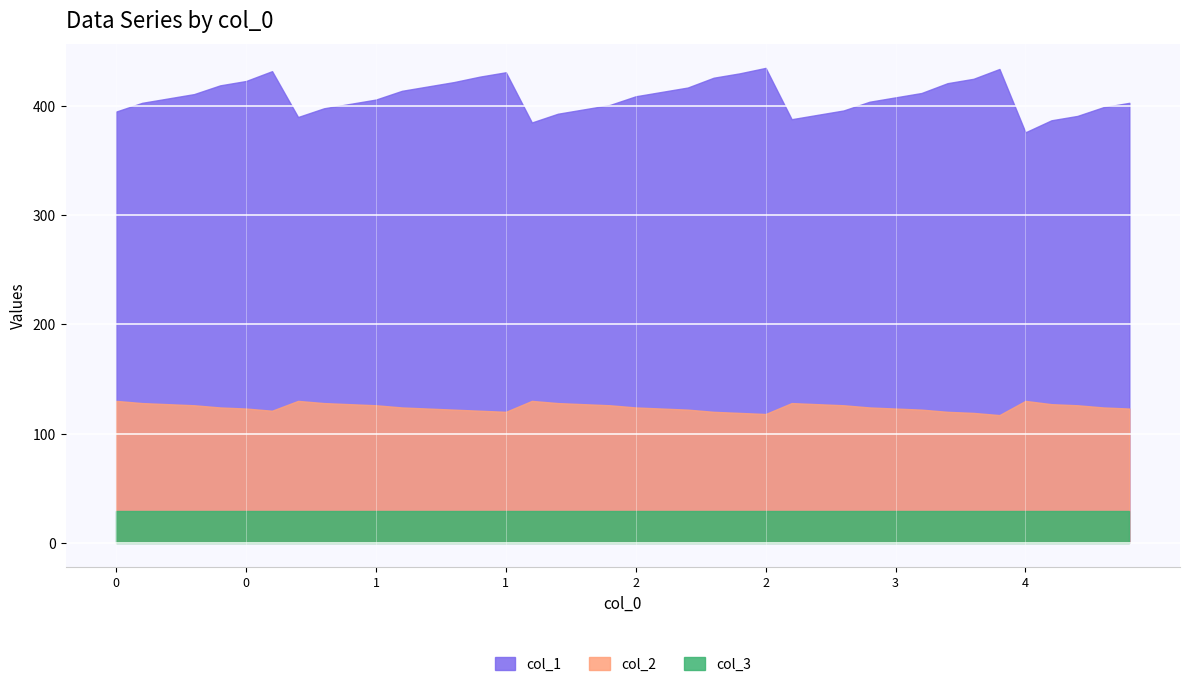

Reading right to left, extract all data points from this chart.

col_1: 4=403	4=399	4=391	4=387	4=376	3=434	3=425	3=421	3=412	3=408	3=404	3=396	3=392	3=388	2=435	2=430	2=426	2=417	2=413	2=409	2=401	2=397	2=393	2=385	1=431	1=427	1=422	1=418	1=414	1=406	1=402	1=398	1=390	0=432	0=423	0=419	0=411	0=407	0=403	0=395
col_2: 4=123	4=124	4=126	4=127	4=130	3=117	3=119	3=120	3=122	3=123	3=124	3=126	3=127	3=128	2=118	2=119	2=120	2=122	2=123	2=124	2=126	2=127	2=128	2=130	1=120	1=121	1=122	1=123	1=124	1=126	1=127	1=128	1=130	0=121	0=123	0=124	0=126	0=127	0=128	0=130
col_3: 4=29	4=29	4=29	4=29	4=29	3=29	3=29	3=29	3=29	3=29	3=29	3=29	3=29	3=29	2=29	2=29	2=29	2=29	2=29	2=29	2=29	2=29	2=29	2=29	1=29	1=29	1=29	1=29	1=29	1=29	1=29	1=29	1=29	0=29	0=29	0=29	0=29	0=29	0=29	0=29